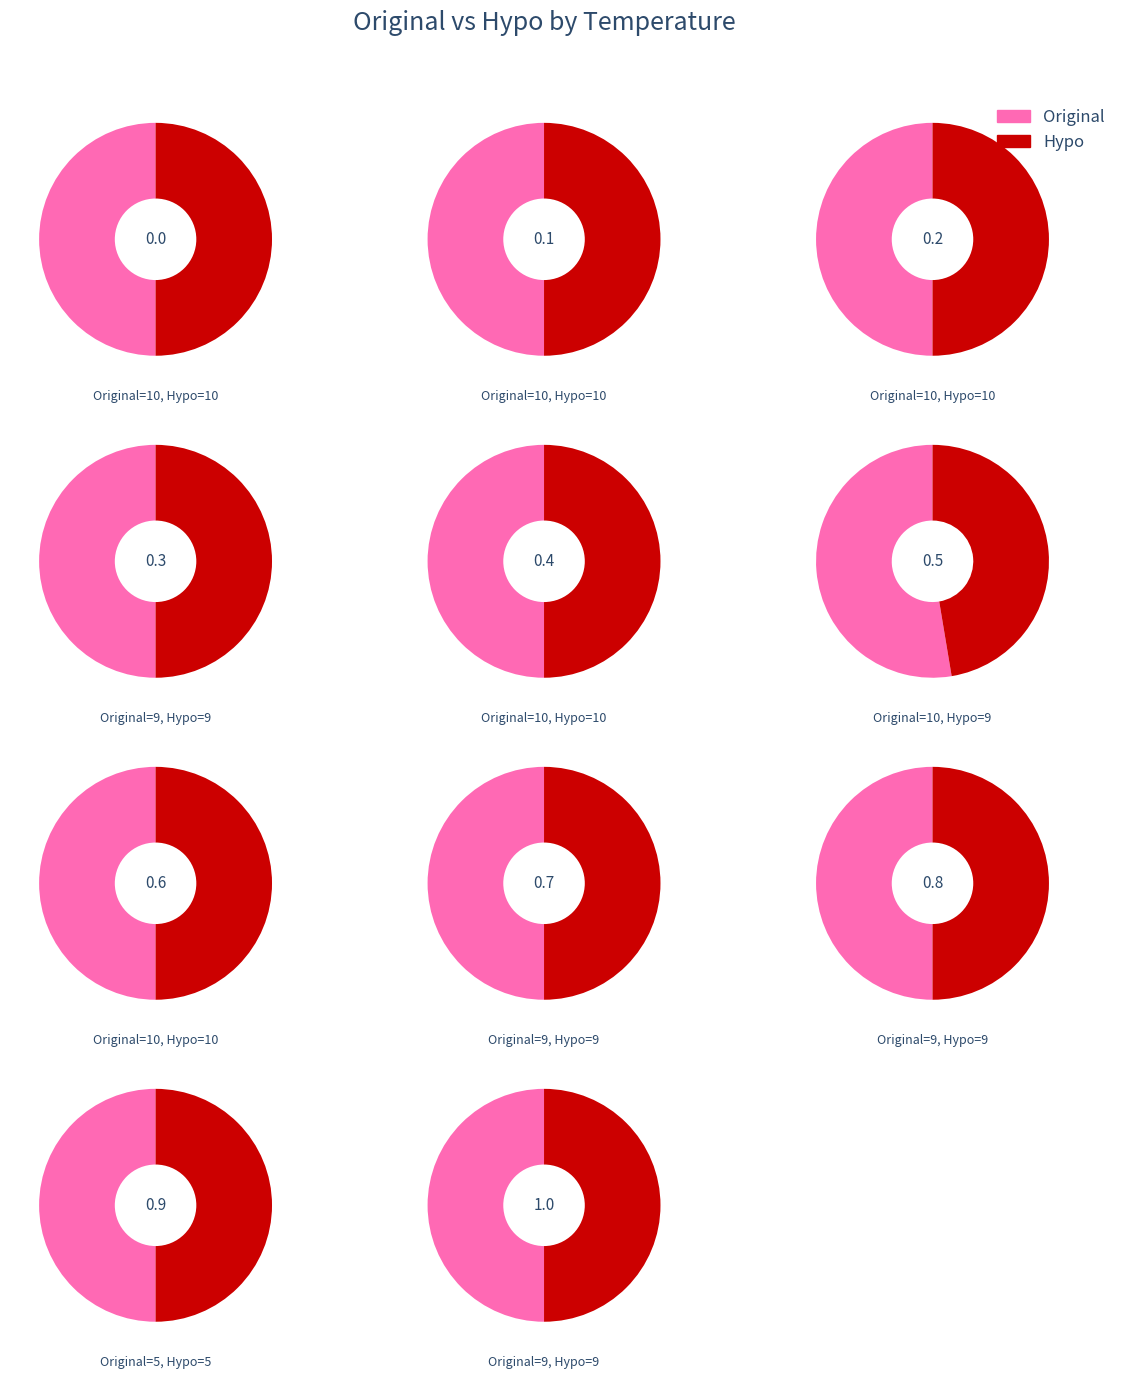

To the nearest percent, what percentage of the pie is 0.5?

9%